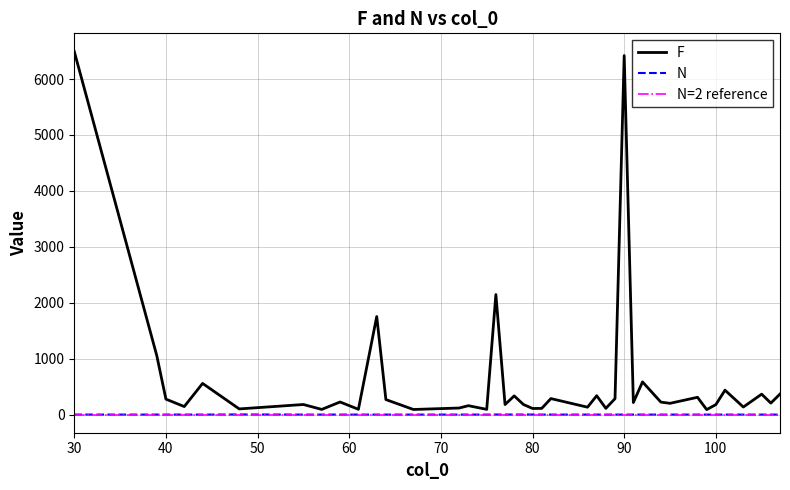

What is the average value of the F series?

642